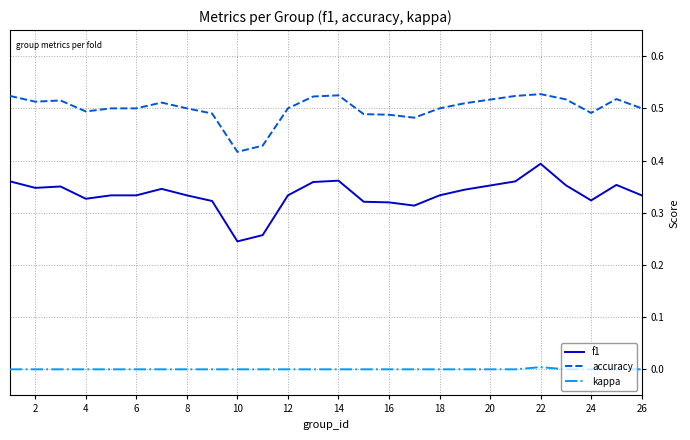

True or false: f1 and accuracy cross at least once.

False